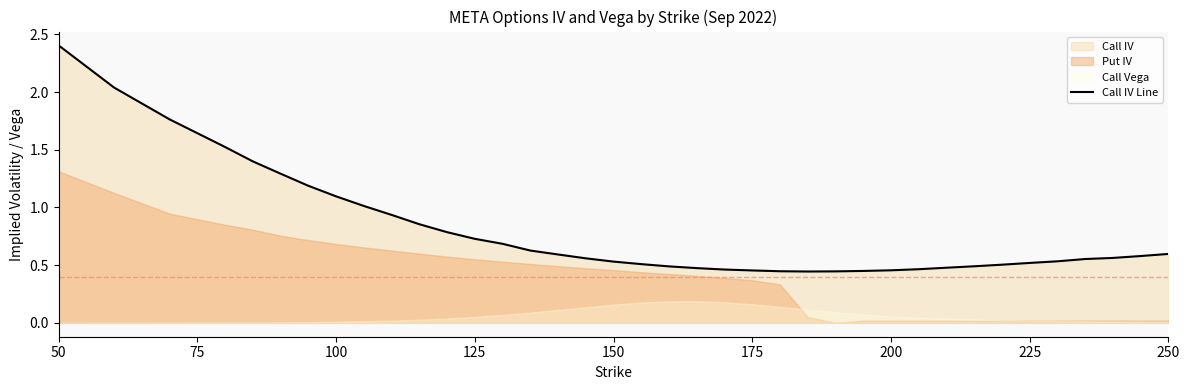

What is the maximum value for Call IV Line?

2.4